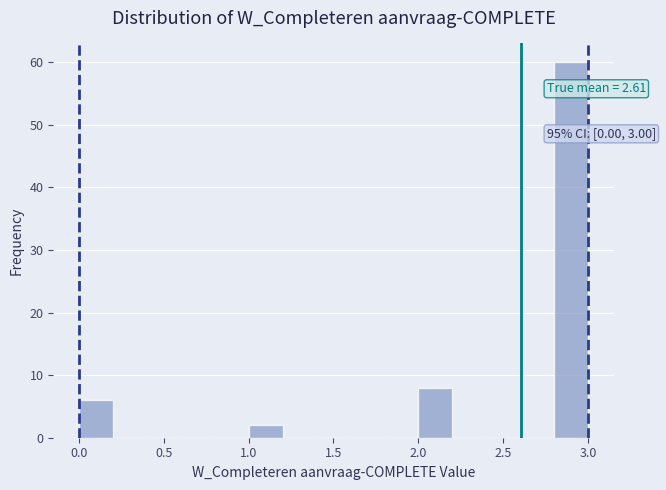

Over which range of the x-axis is the bar tallest?

2.8 to 3.0